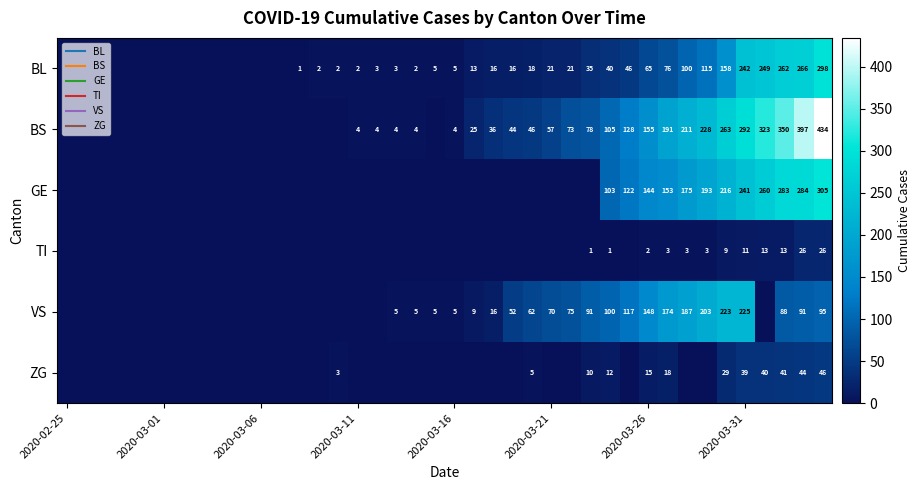

Rank the series by their maximum value, from lowest to highest.

TI, ZG, VS, BL, GE, BS